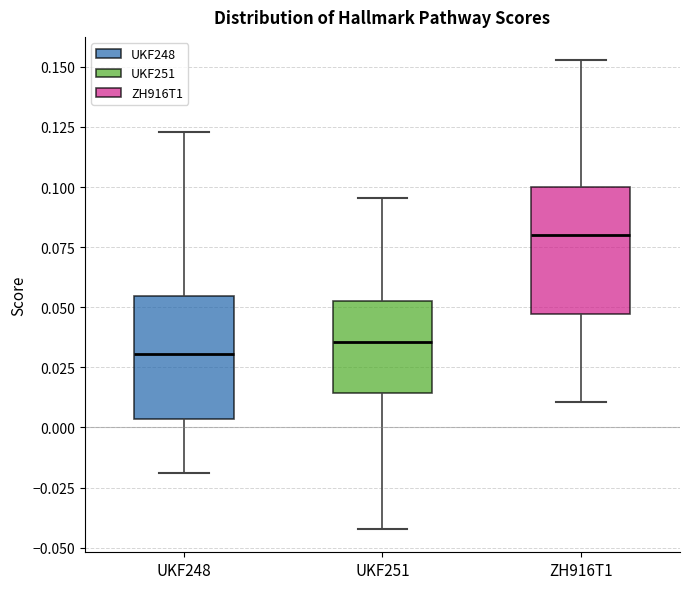

Reading left to right, transcribe this box plot: for each box, give where its median line is, the range the box spans, and where its two whiskers end, as read against the y-axis. The values are not printed on the chart, so give them approximately, as read against the axis.

UKF248: median 0.030, box 0.005 to 0.055, whiskers -0.020 to 0.125
UKF251: median 0.035, box 0.015 to 0.055, whiskers -0.040 to 0.095
ZH916T1: median 0.080, box 0.045 to 0.100, whiskers 0.010 to 0.155